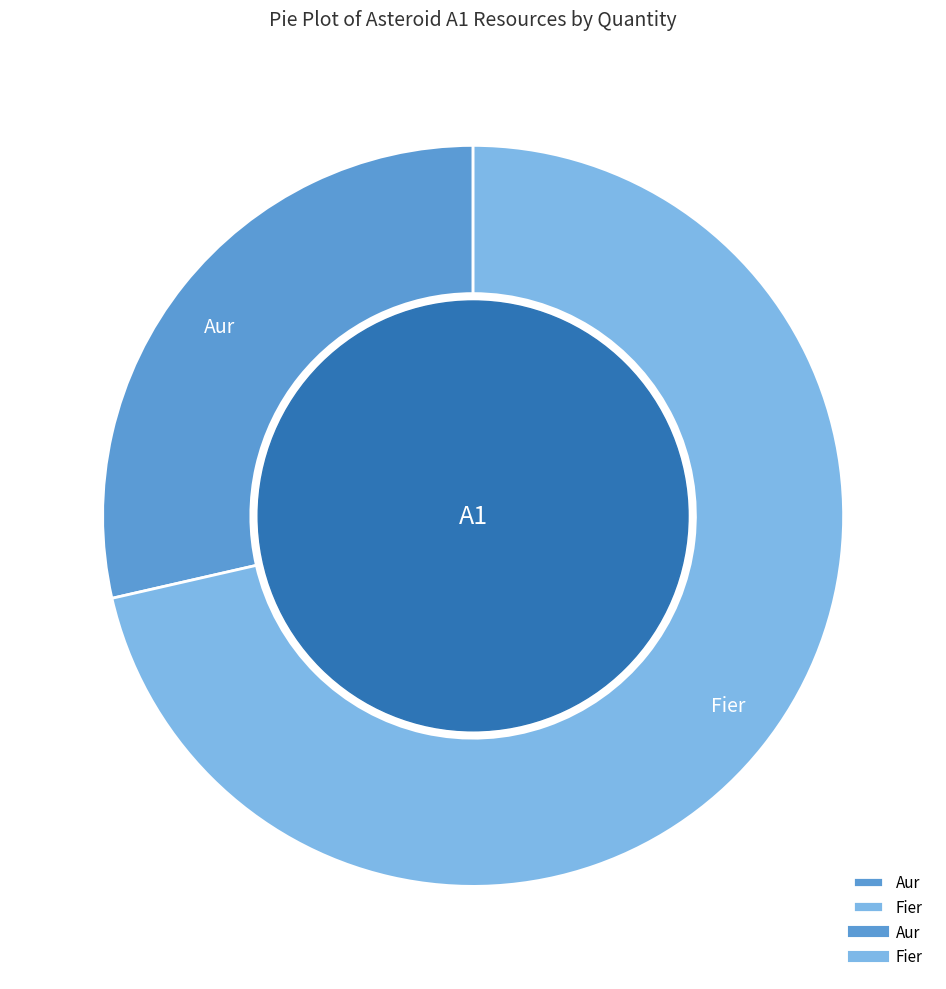

True or false: Fier accounts for 58% of the total.

False